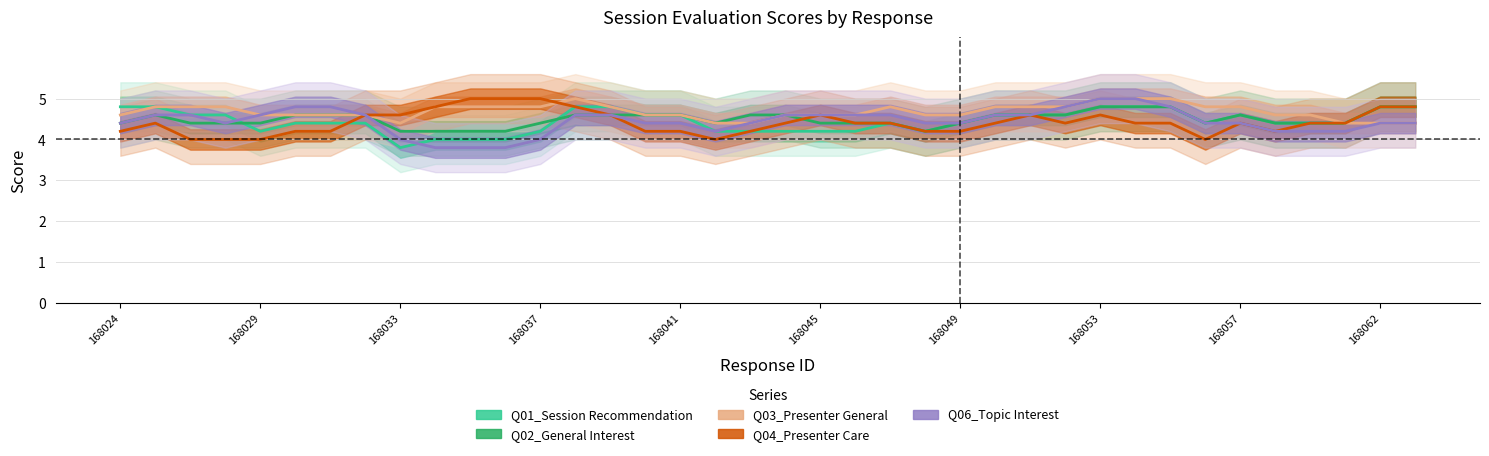

Which series has the widest spread of values?

Q06_Topic Interest